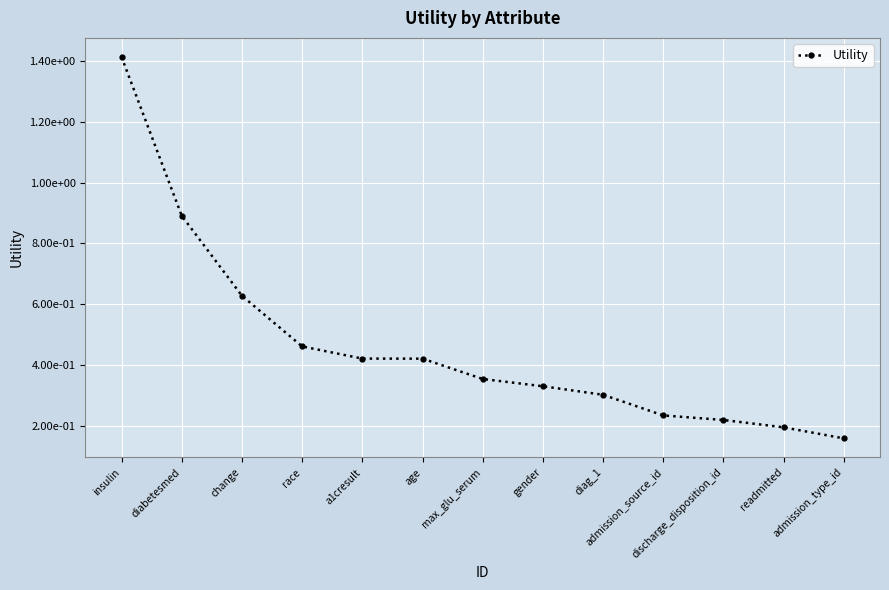

What position from the left is insulin?

1